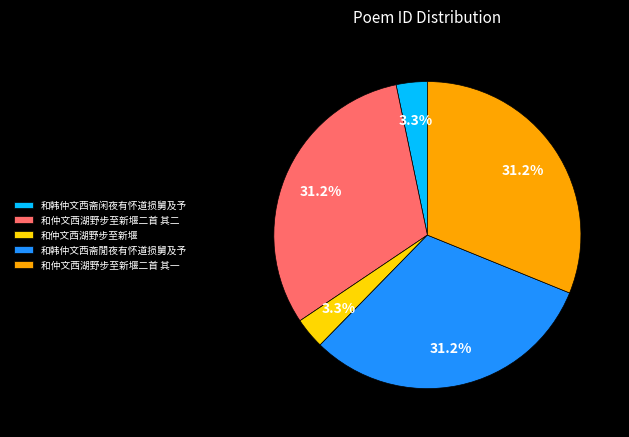

Is there a majority slice in this chart?

No